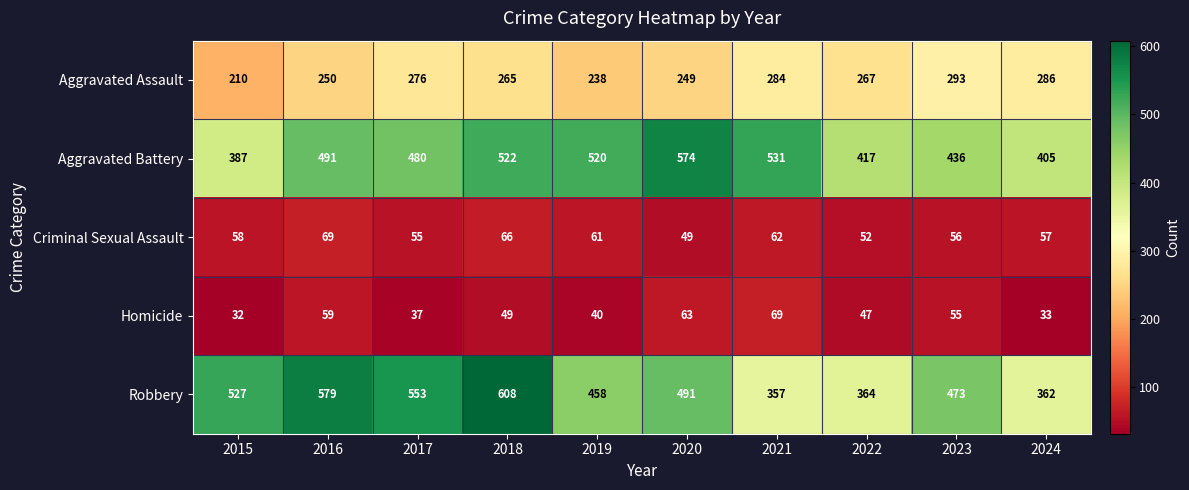

Between 2018 and 2020, which series saw the biggest shift?

Robbery